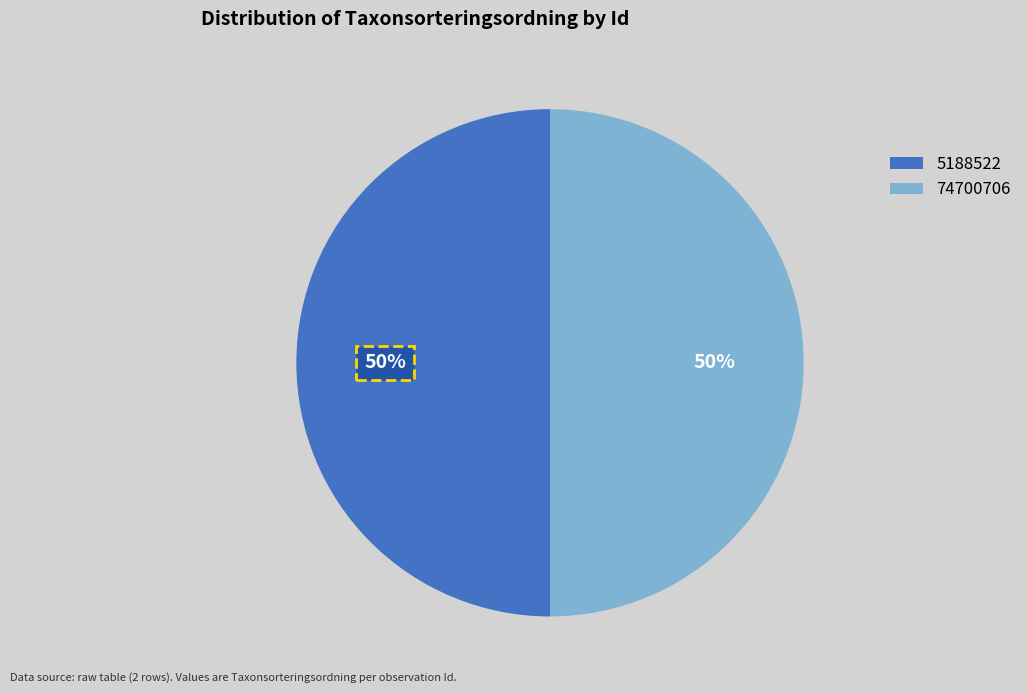

Count the number of slices in the pie.

2